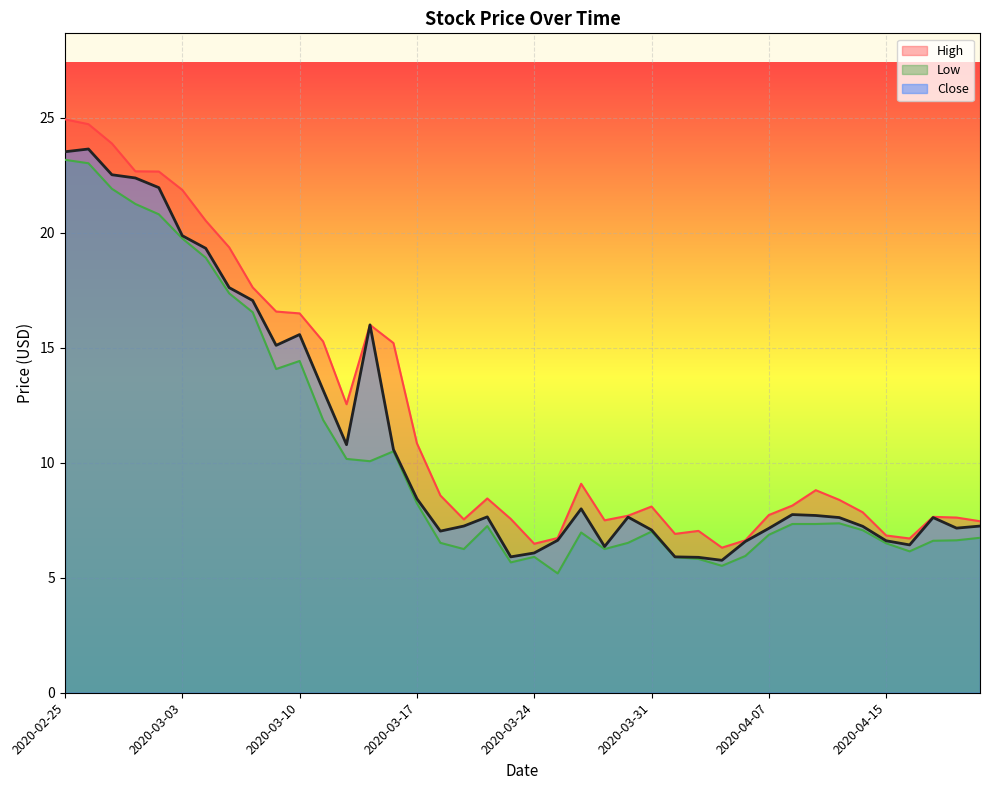

Rank the series by their maximum value, from lowest to highest.

Low, Close, High